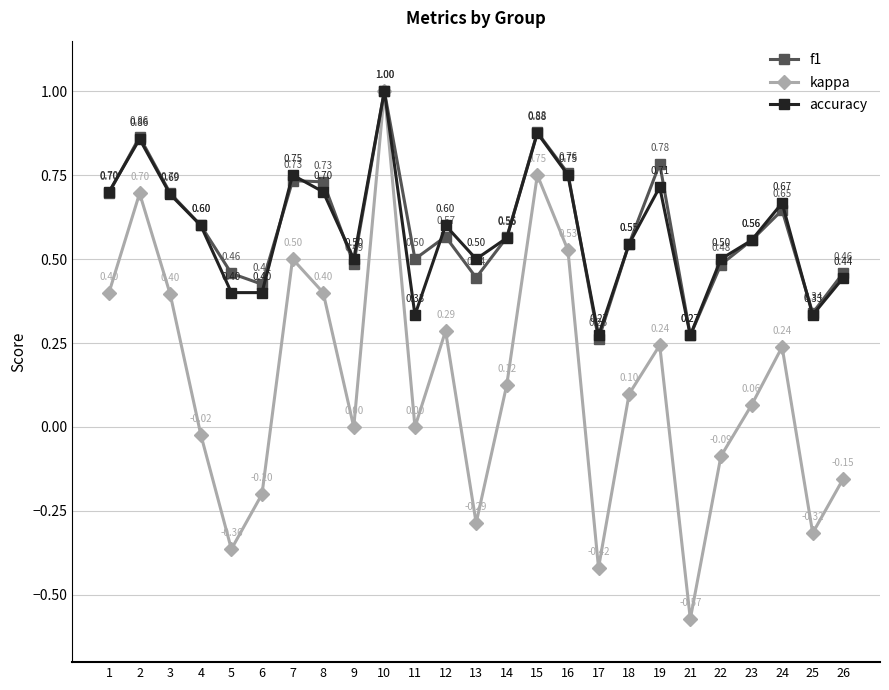

The accuracy series shows 1.5 at 2. True or false?

False